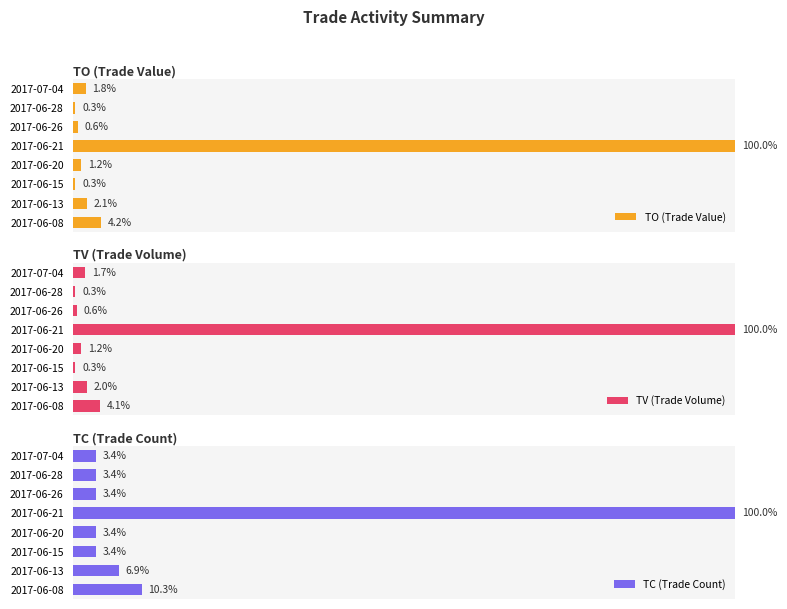

How many data points does each series have?

8